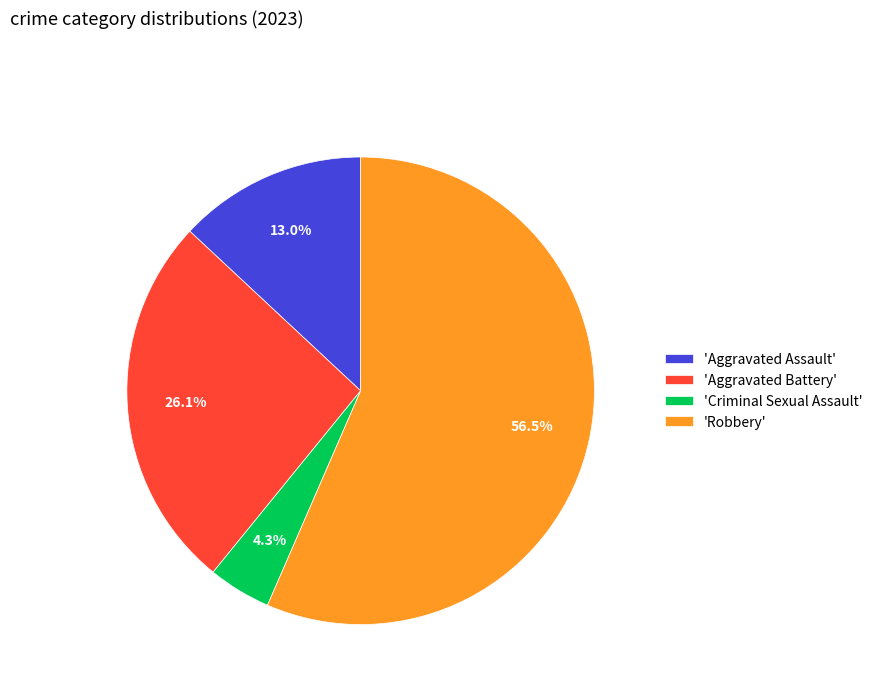

How many segments does this pie chart have?

4